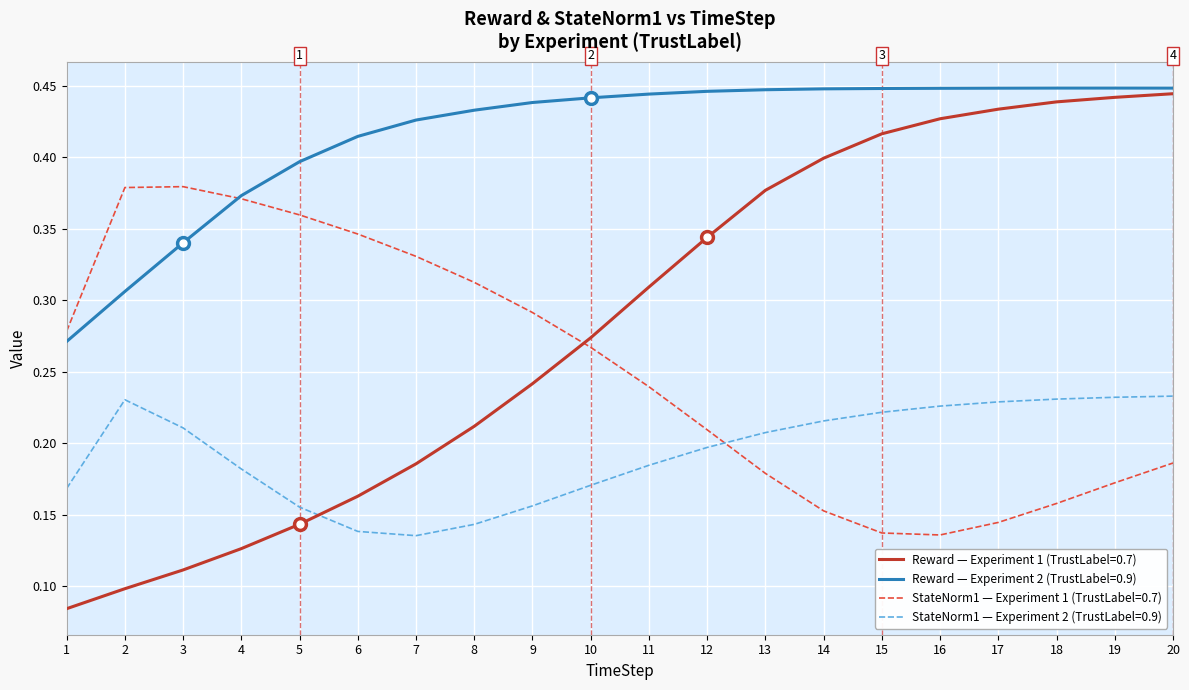

Is it true that Reward — Experiment 1 (TrustLabel=0.7) equals 0.1 at 6?

False